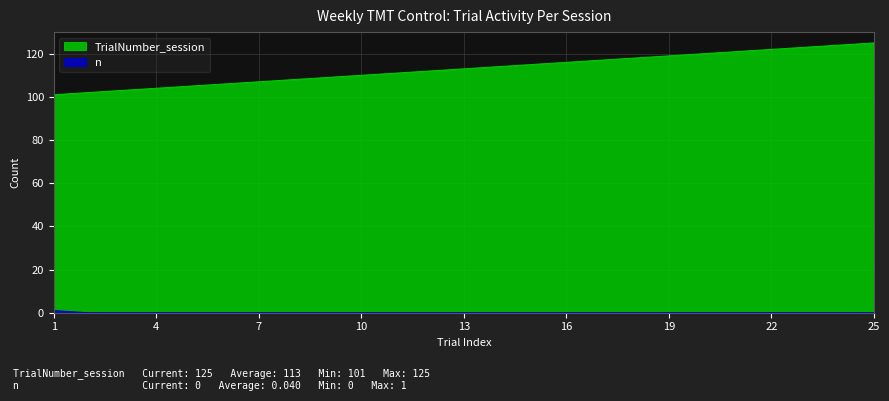

Reading left to right, list all the values displayed in this chart.

TrialNumber_session: 101	102	103	104	105	106	107	108	109	110	111	112	113	114	115	116	117	118	119	120	121	122	123	124	125
n: 1	0	0	0	0	0	0	0	0	0	0	0	0	0	0	0	0	0	0	0	0	0	0	0	0